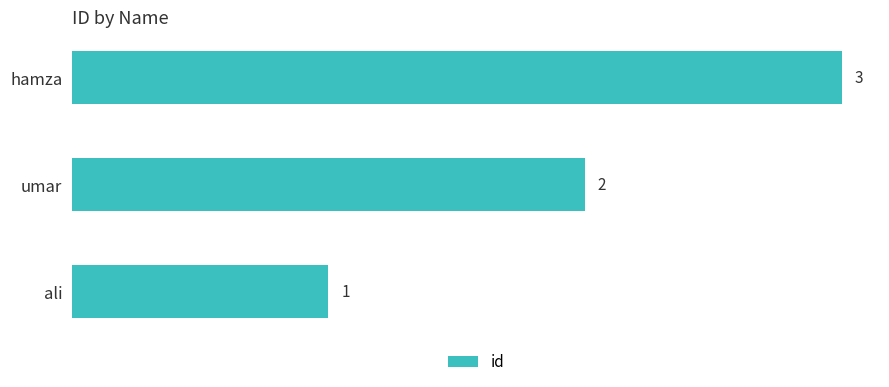

Between ali and umar, which is larger?

umar